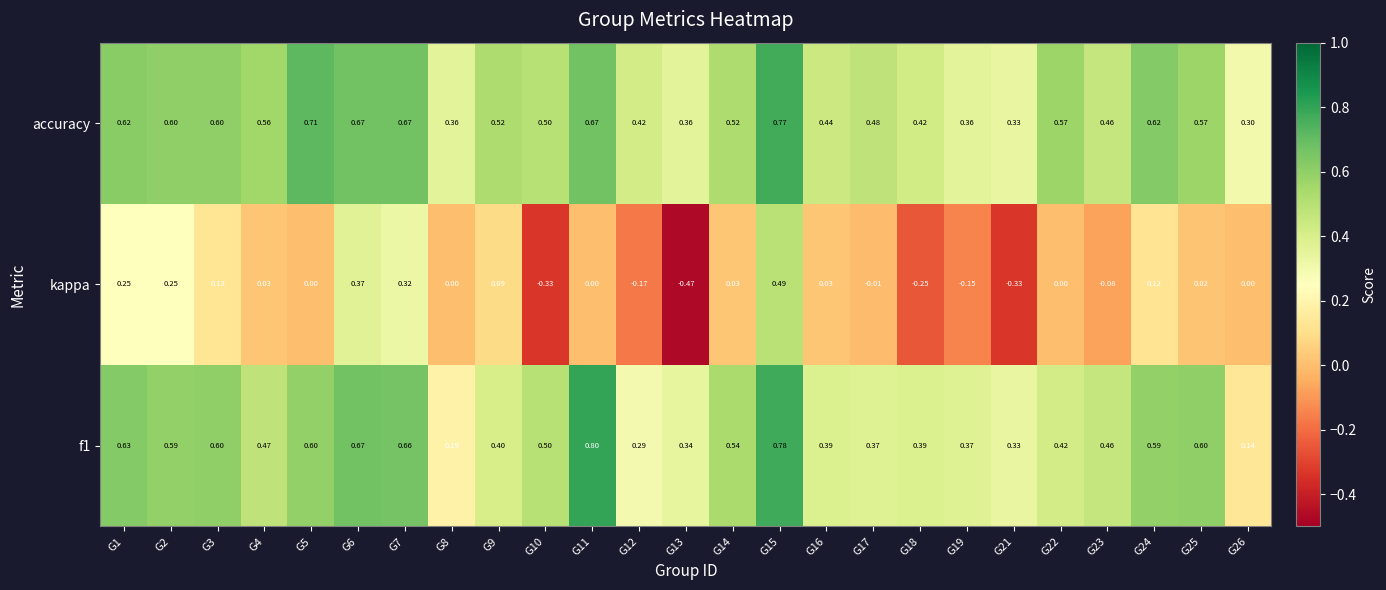

Which series changed the most between G10 and G25?

kappa